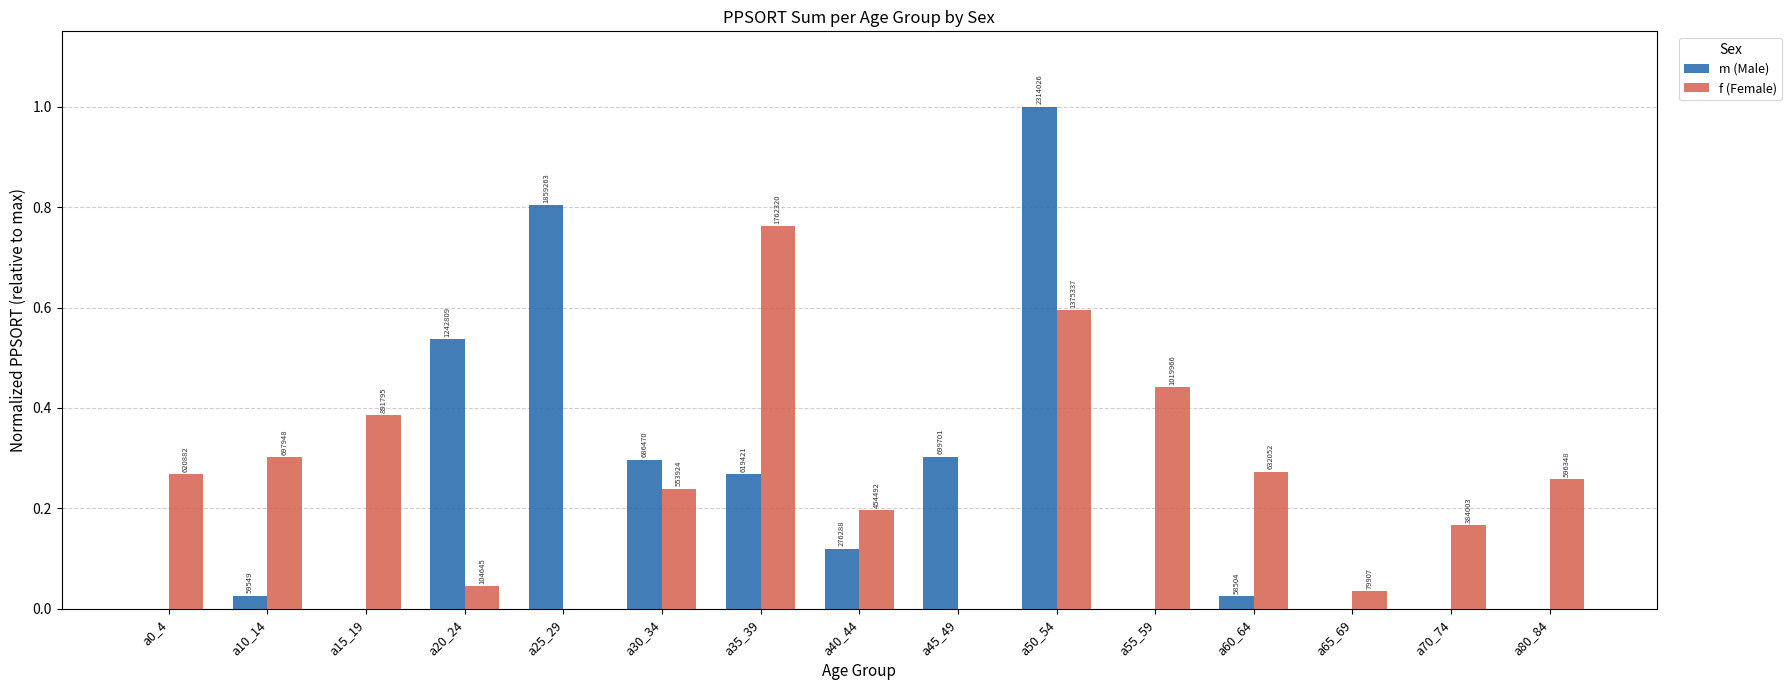

What is the label of the 4th bar from the left?

a20_24